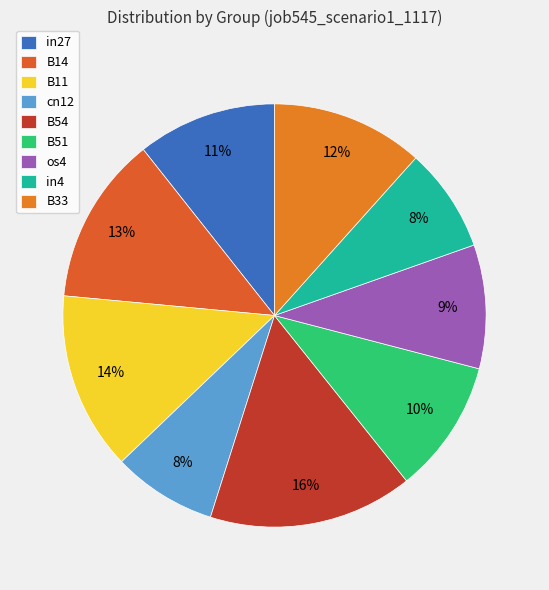

True or false: B33 accounts for 1% of the total.

False